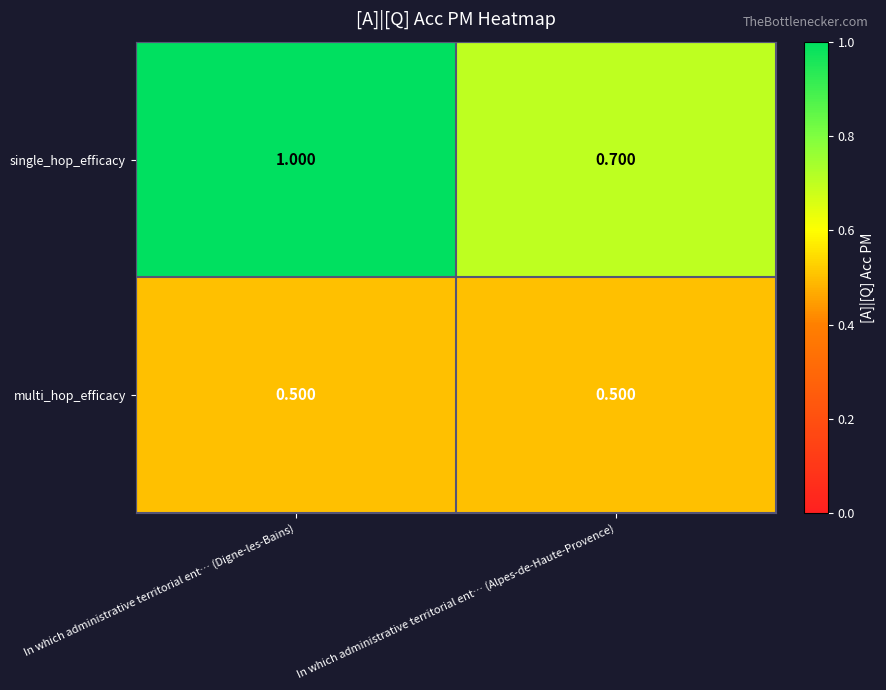

At which label does single_hop_efficacy reach its minimum?

In which administrative territorial ent… (Alpes-de-Haute-Provence)